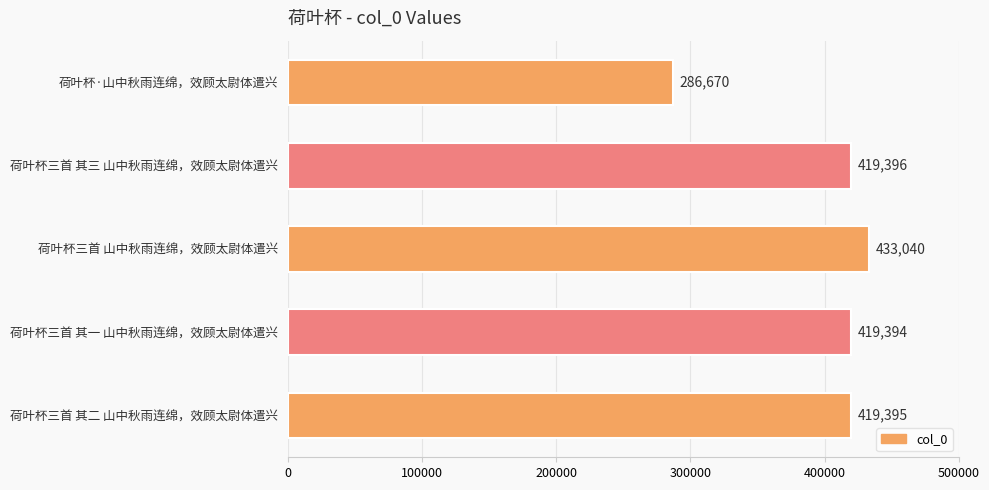

Reading bottom to top, transcribe all the data shown in this chart.

荷叶杯三首 其二 山中秋雨连绵，效顾太尉体遣兴=419395	荷叶杯三首 其一 山中秋雨连绵，效顾太尉体遣兴=419394	荷叶杯三首 山中秋雨连绵，效顾太尉体遣兴=433040	荷叶杯三首 其三 山中秋雨连绵，效顾太尉体遣兴=419396	荷叶杯·山中秋雨连绵，效顾太尉体遣兴=286670